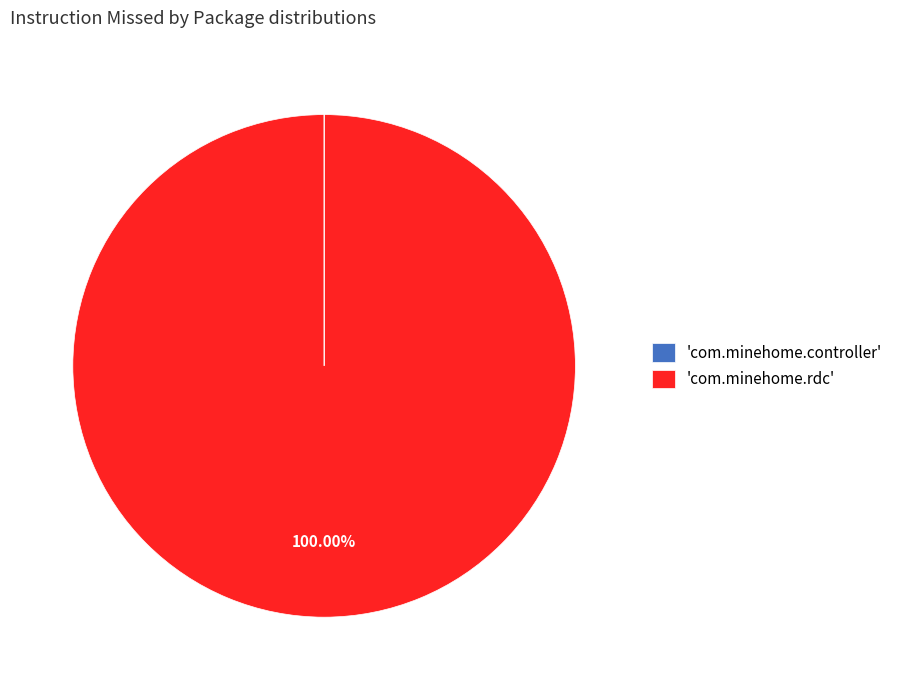

What is the largest slice in the pie chart?

'com.minehome.rdc'